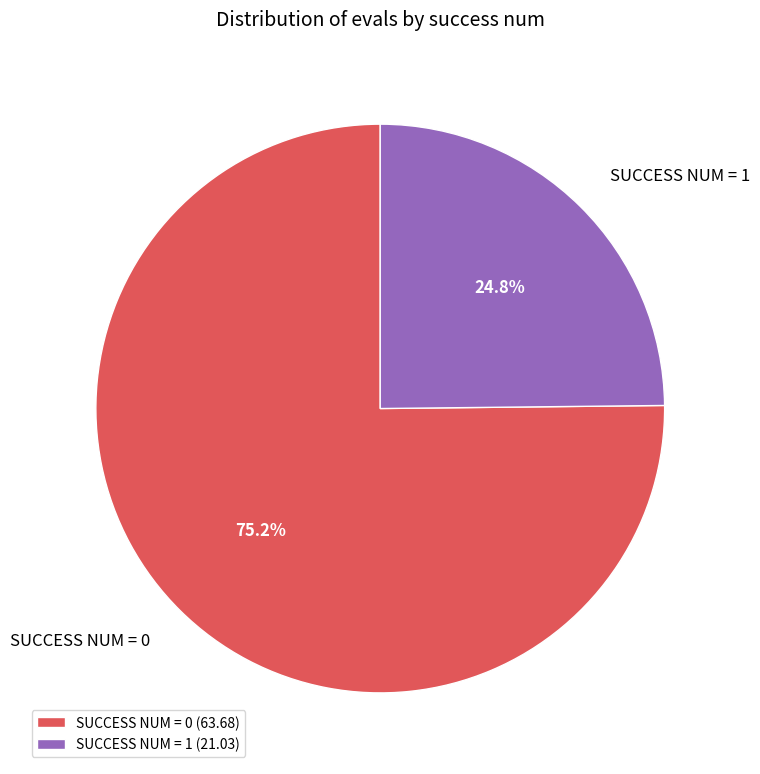

What percentage is NOT represented by SUCCESS NUM = 1?

75.2%